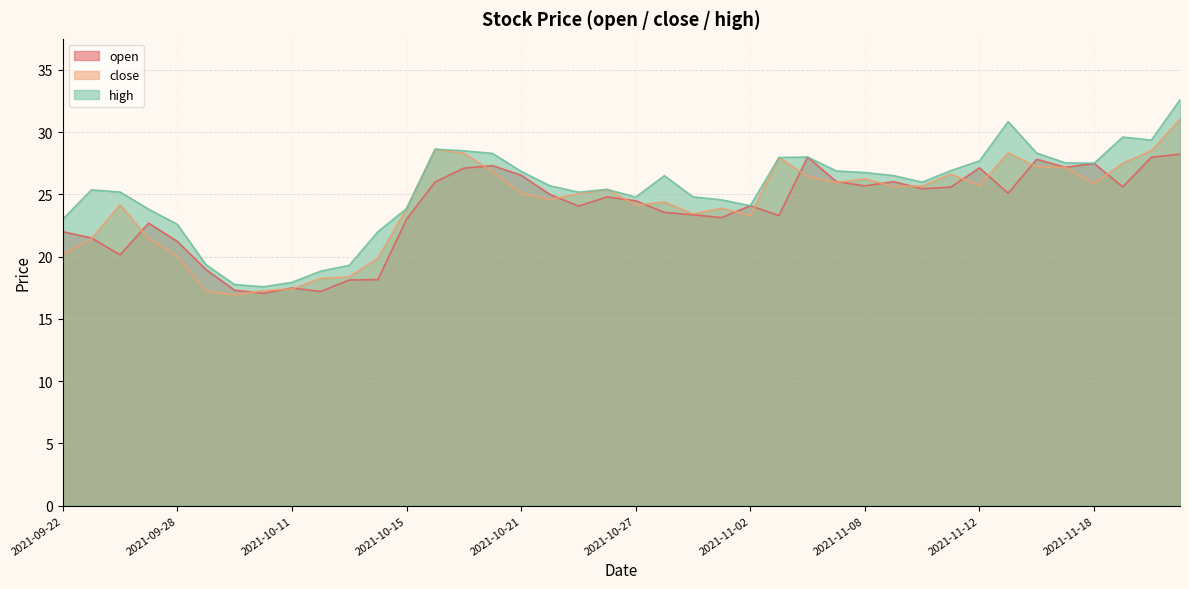

At which label does open reach its minimum?

2021-10-08